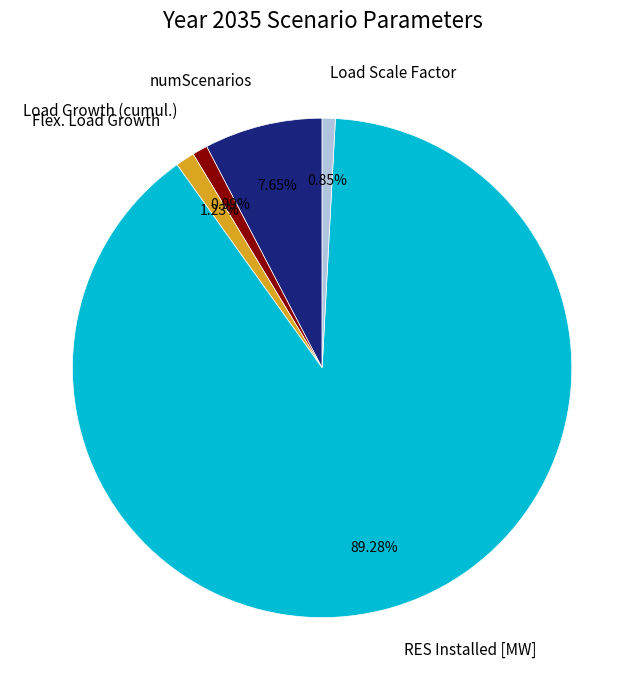

The numScenarios slice represents 8% of the pie. True or false?

True